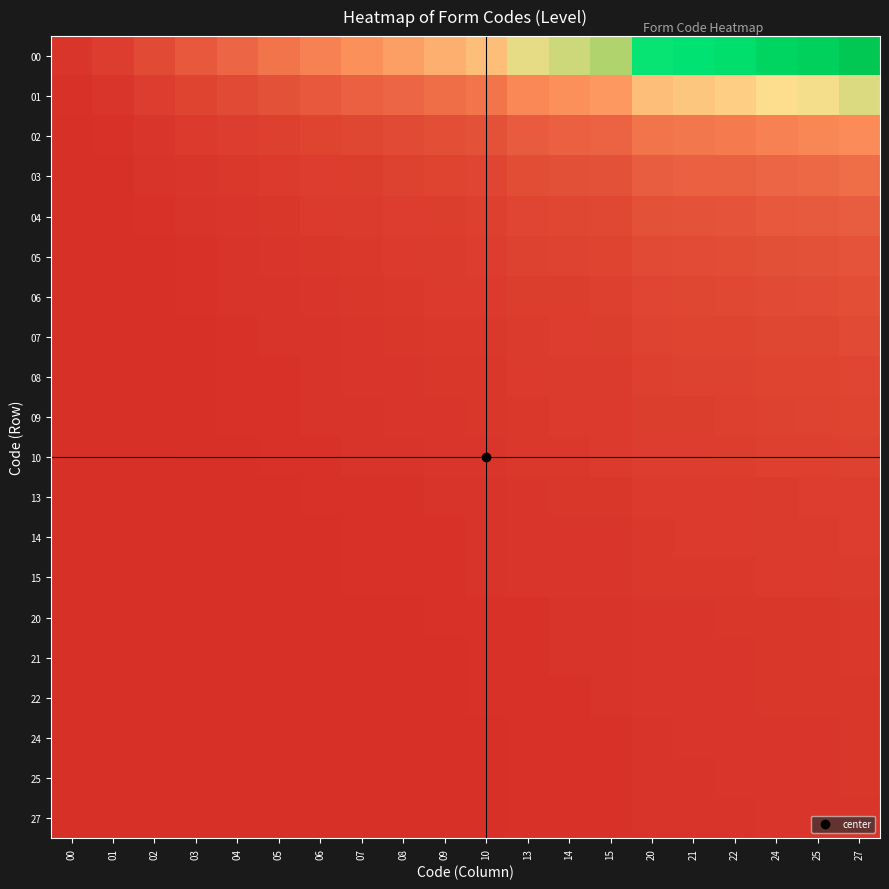

Which category has the lowest value across all series?

00